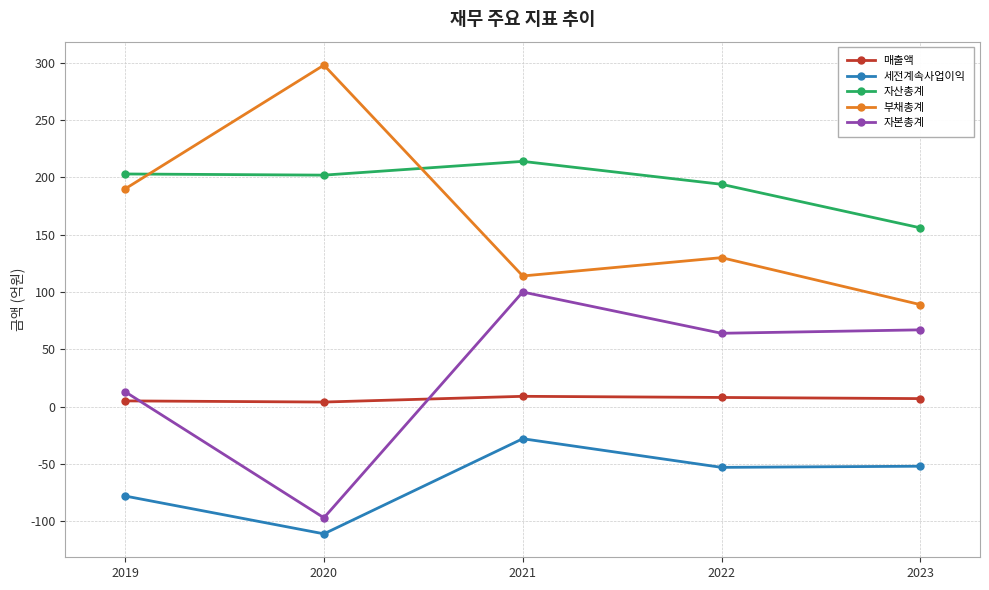

At which label is 부채총계 closest to 193?

2019